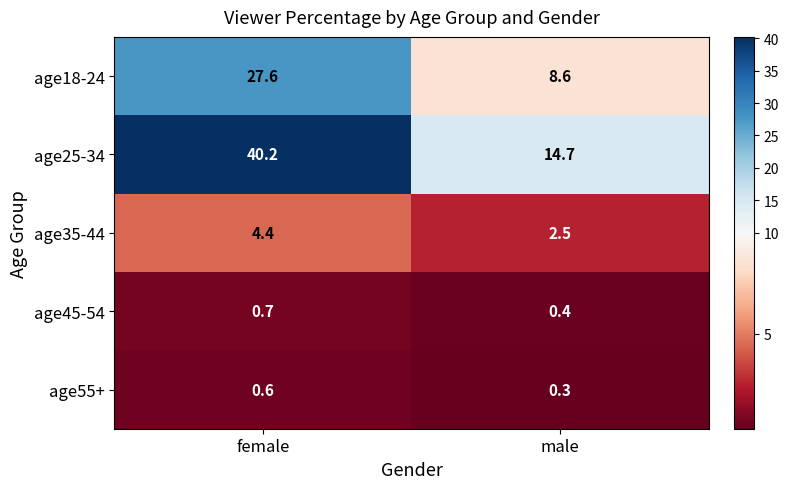

At how many categories does at least one series exceed 22?

1